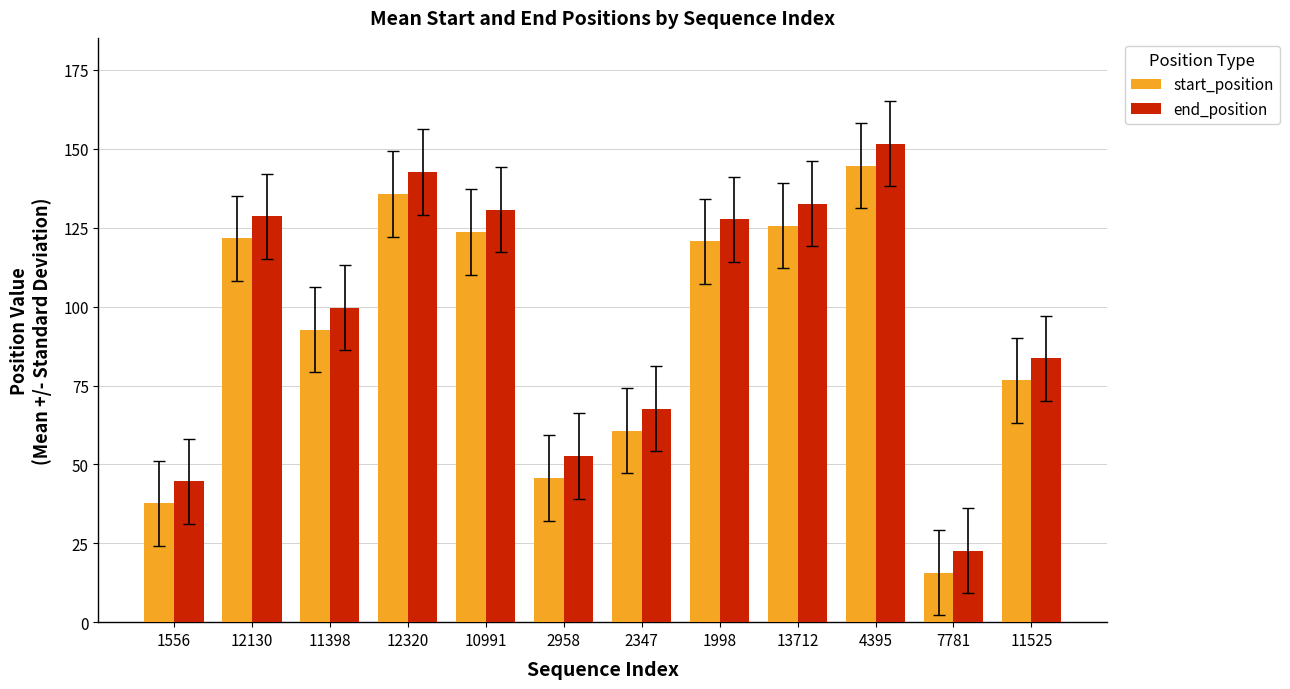

Rank the series at 4395 from highest to lowest value.

end_position, start_position